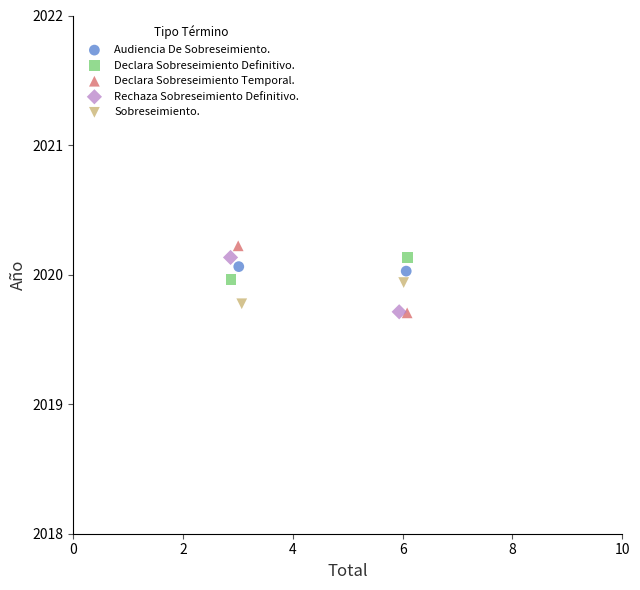

Which series has the widest spread of Y values?

Declara Sobreseimiento Temporal.